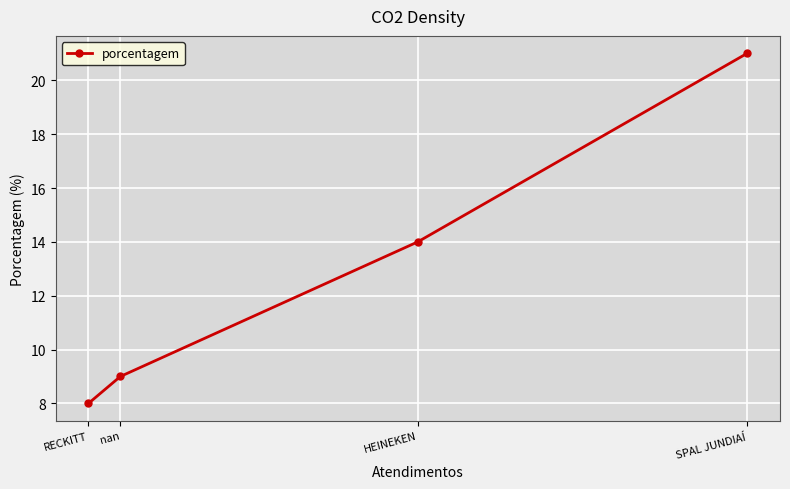

What is the minimum value shown in the chart?

8